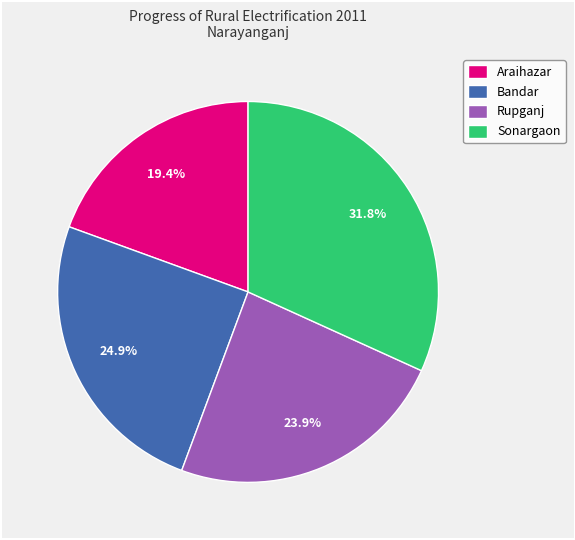

What is the smallest slice in the pie chart?

Araihazar